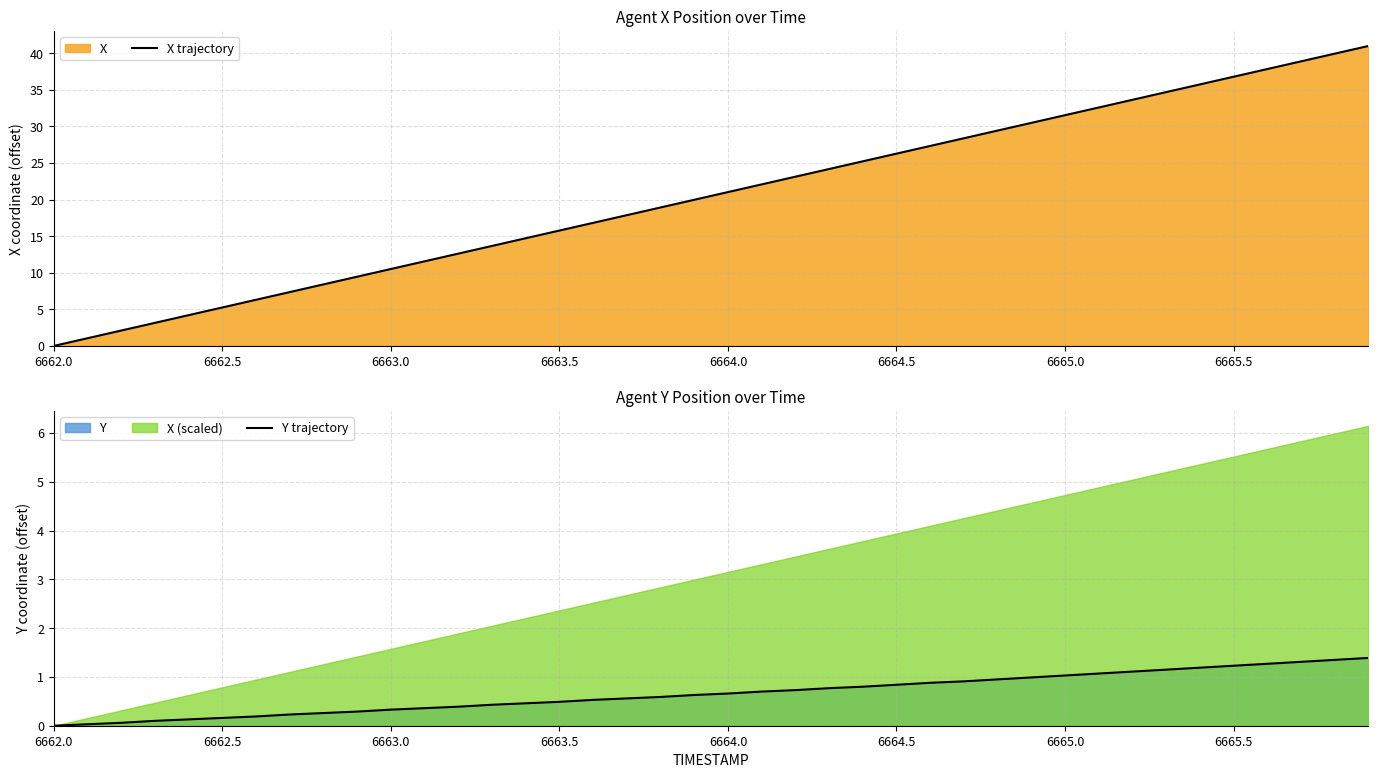

What is the difference between the maximum and minimum values in the Y trajectory series?

1.4